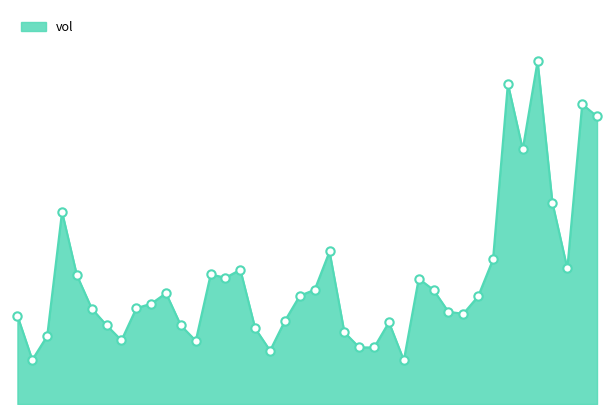

How many lines are shown in the chart?

1